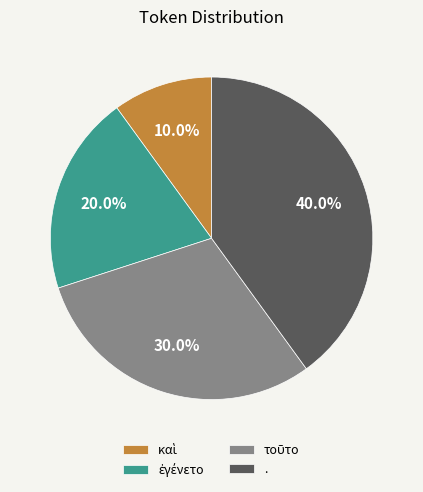

Is there a majority slice in this chart?

No